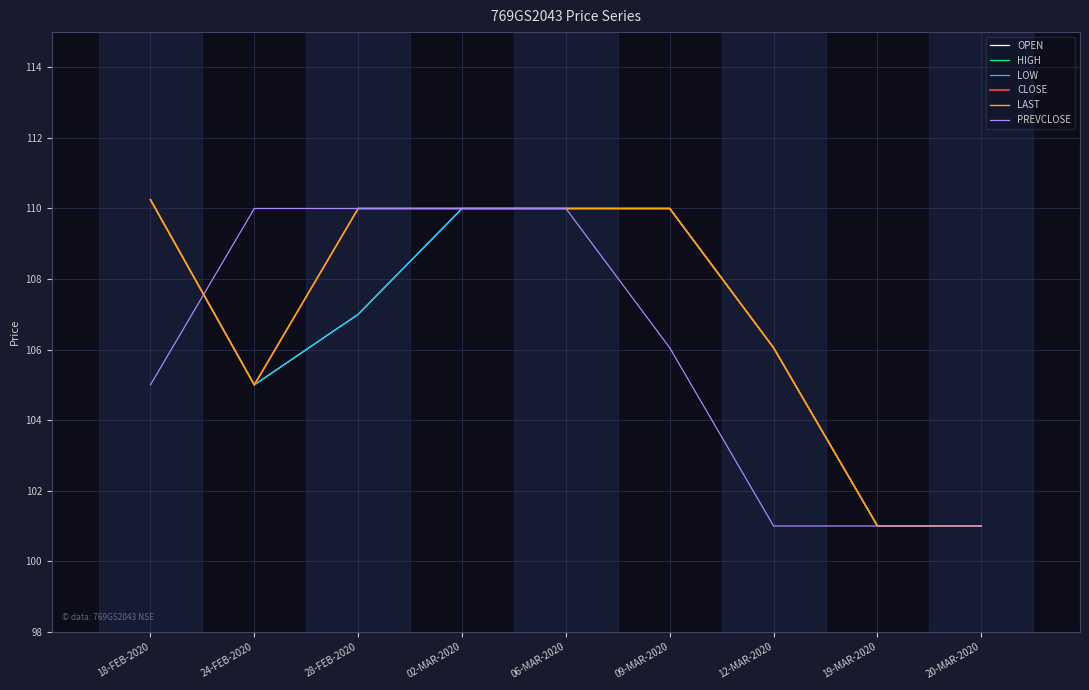

Does the chart display data point markers on the line(s)?

No